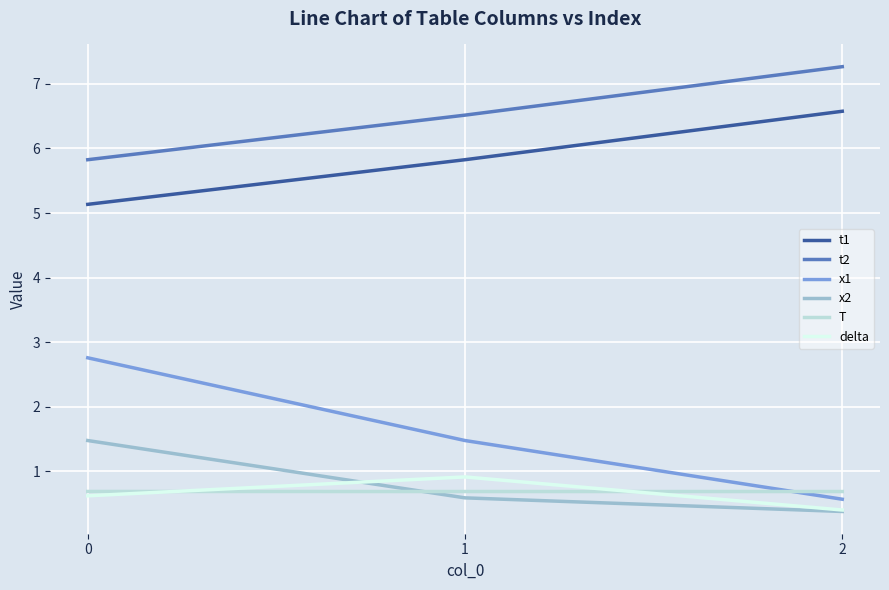

The value of x2 at 0 is 0.9. True or false?

False